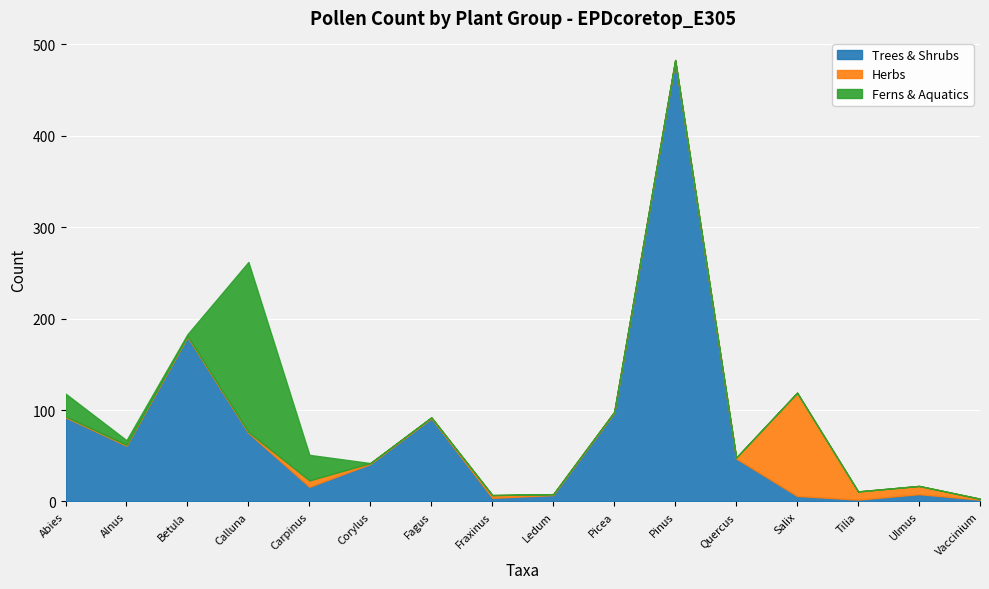

At which label is Ferns & Aquatics closest to 93?

Carpinus